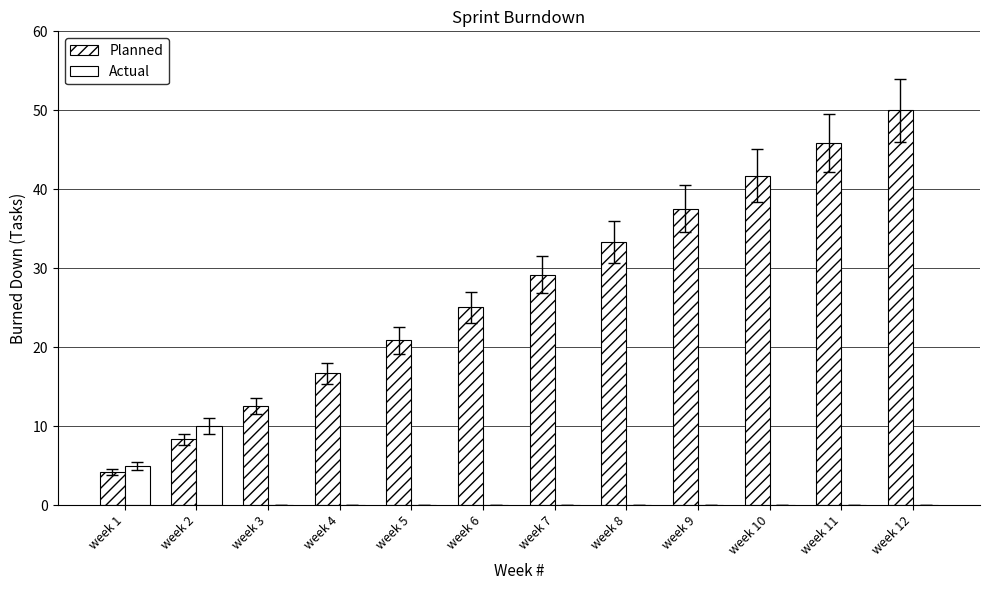

How many groups of bars are there?

12